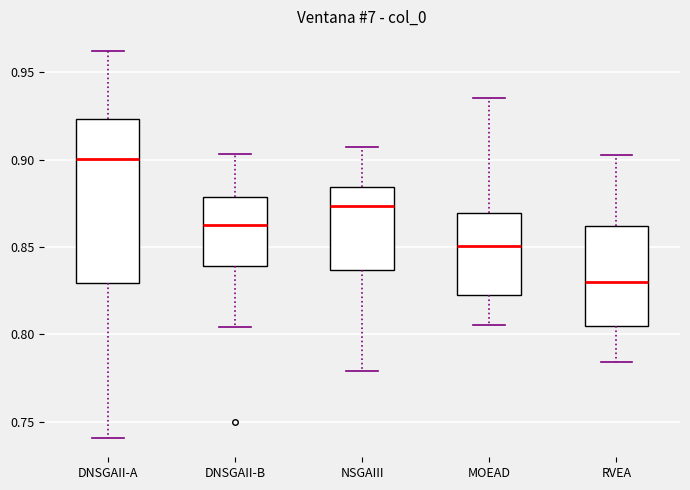

Where does the median line of the box for DNSGAII-A sit on the y-axis? The values are not printed on the chart, so give them approximately, as read against the axis.

0.900